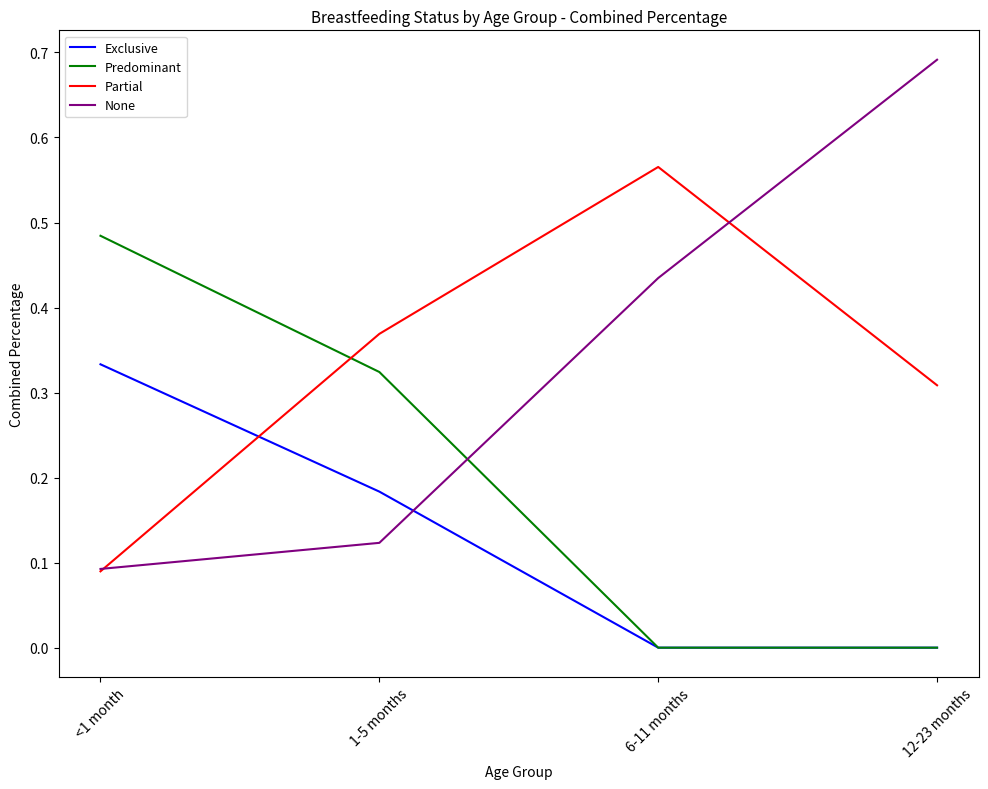

Is it true that Partial equals 1.0 at 6-11 months?

False